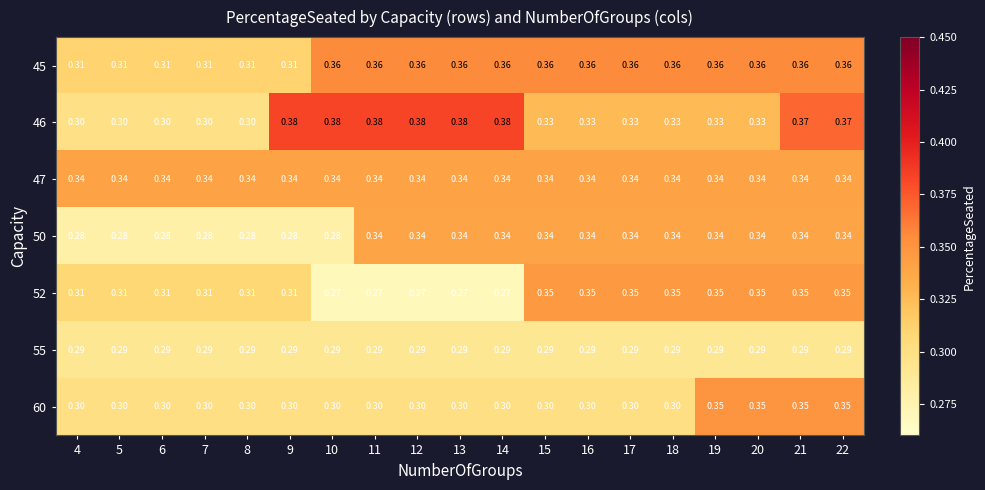

Is the value of 45 at 15 greater than the value of 52 at 11?

Yes